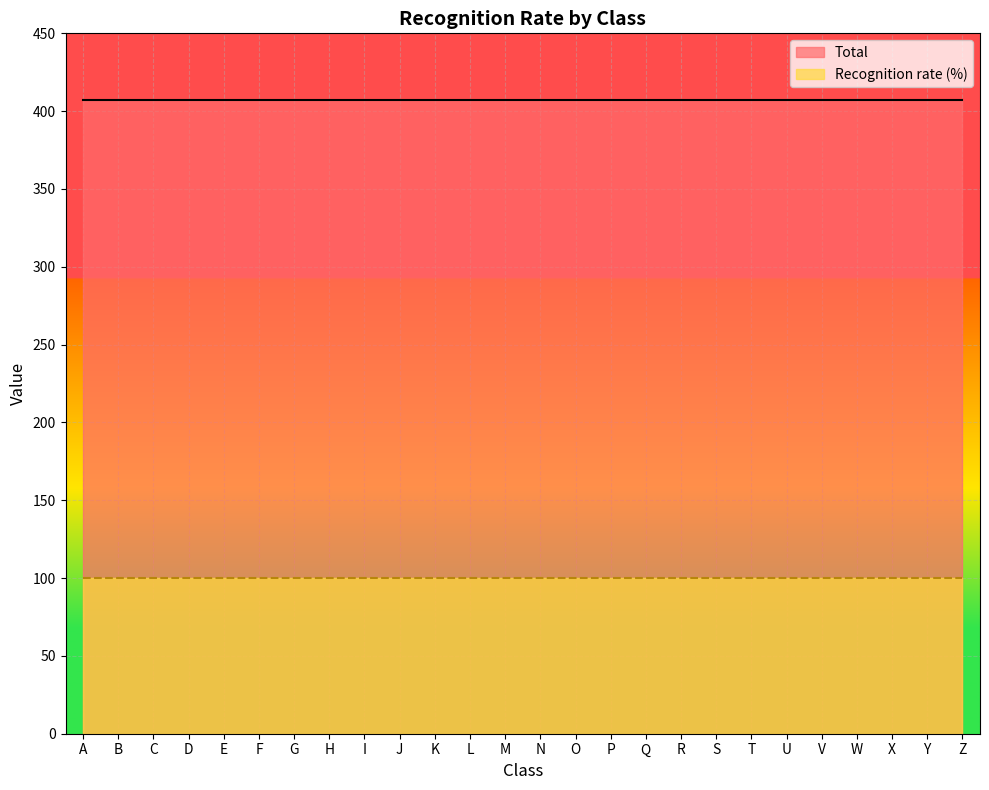

What is the difference between the highest and lowest values at H?

307